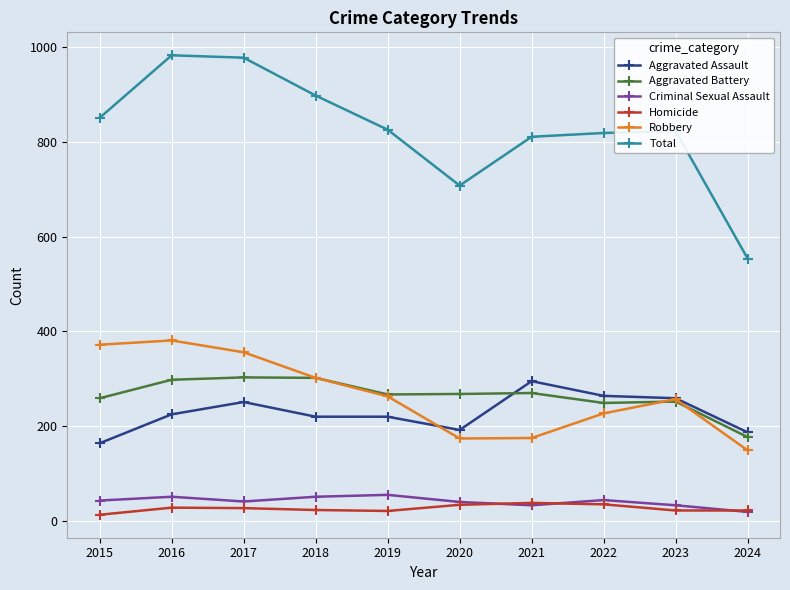

What is the maximum value shown in the chart?

983